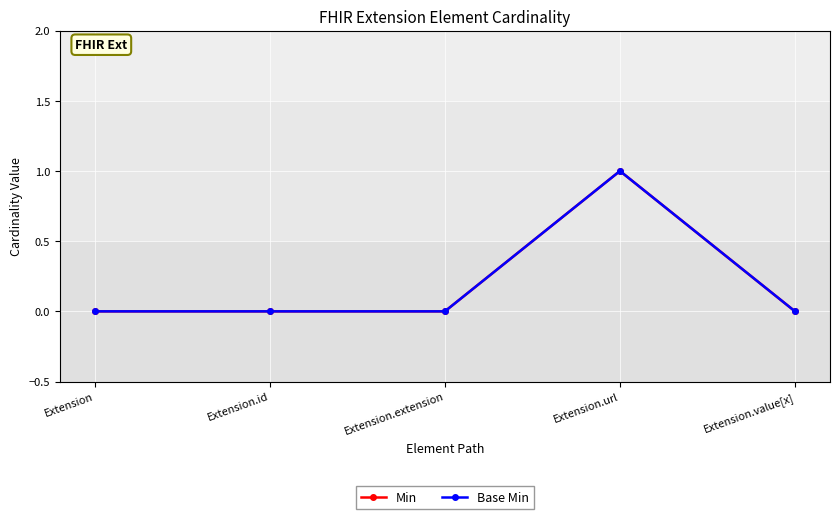

True or false: Base Min and Min cross at least once.

False